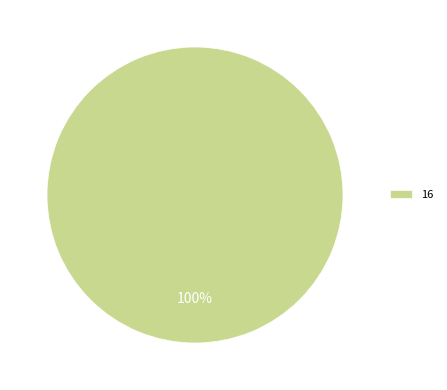

Does 16 represent more than half of the total?

Yes